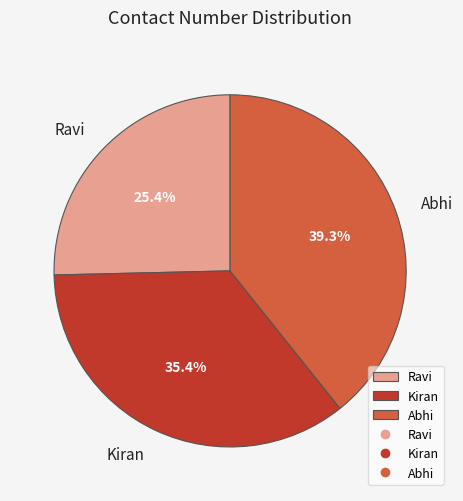

How much of the chart is everything except Abhi?

60.7%